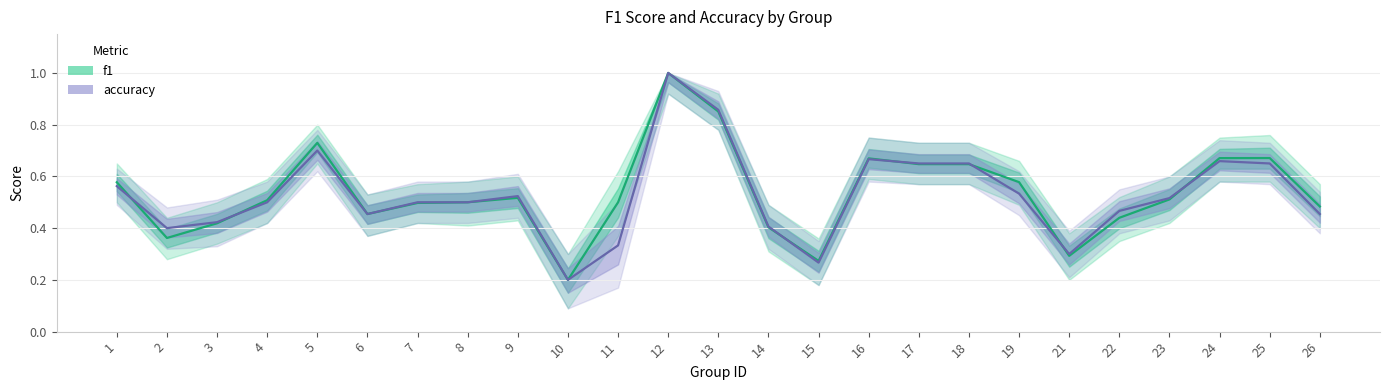

At which label does accuracy reach its peak?

12